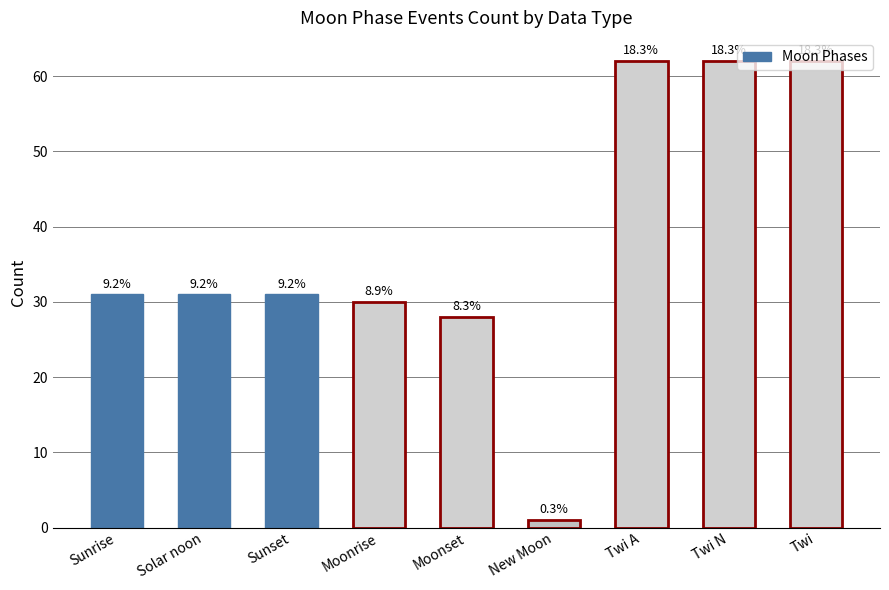

List the labels in order of value, smallest first.

New Moon, Moonset, Moonrise, Sunrise, Solar noon, Sunset, Twi A, Twi N, Twi